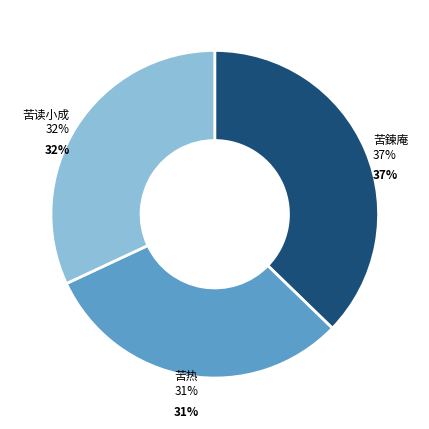

Which category has the biggest portion of the pie?

游覆釜山诸诗八首乃无量主人成果地也 其二 苦鍊庵